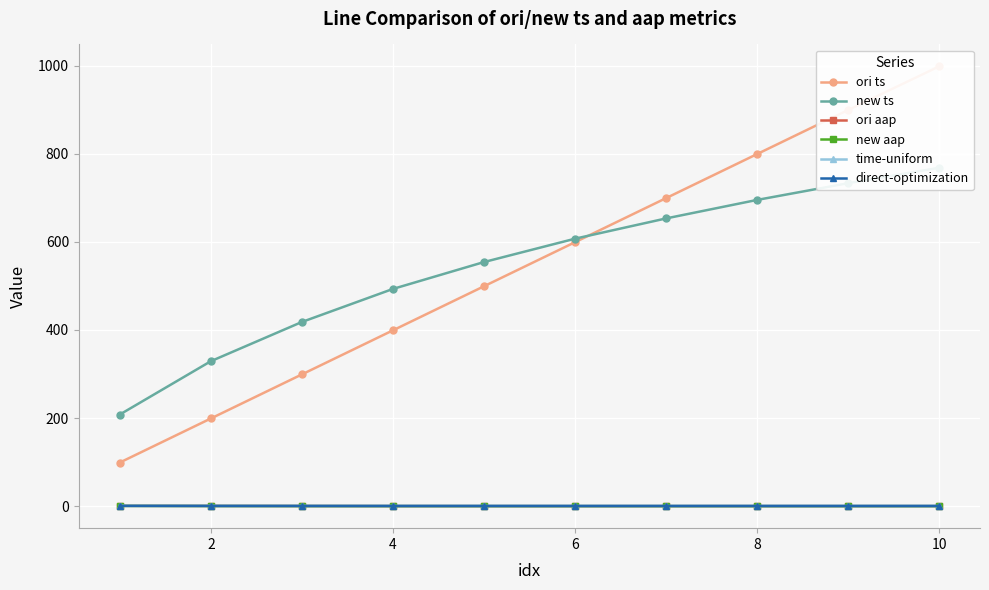

The time-uniform series shows 0.2 at 8. True or false?

False